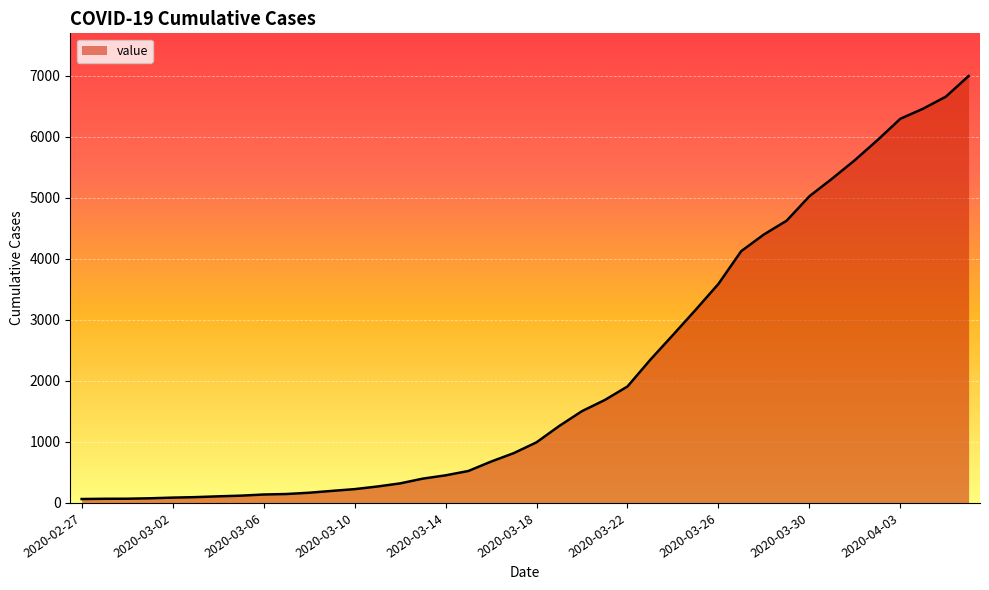

What is the average value?

2142